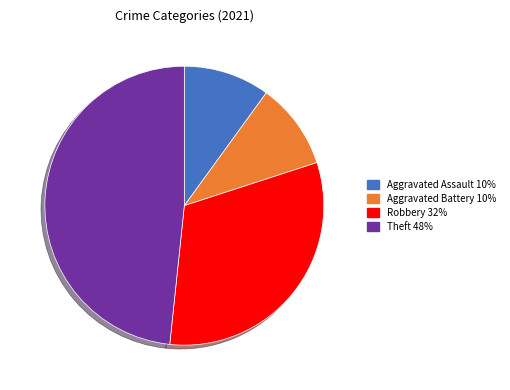

Does any single category account for the majority?

No